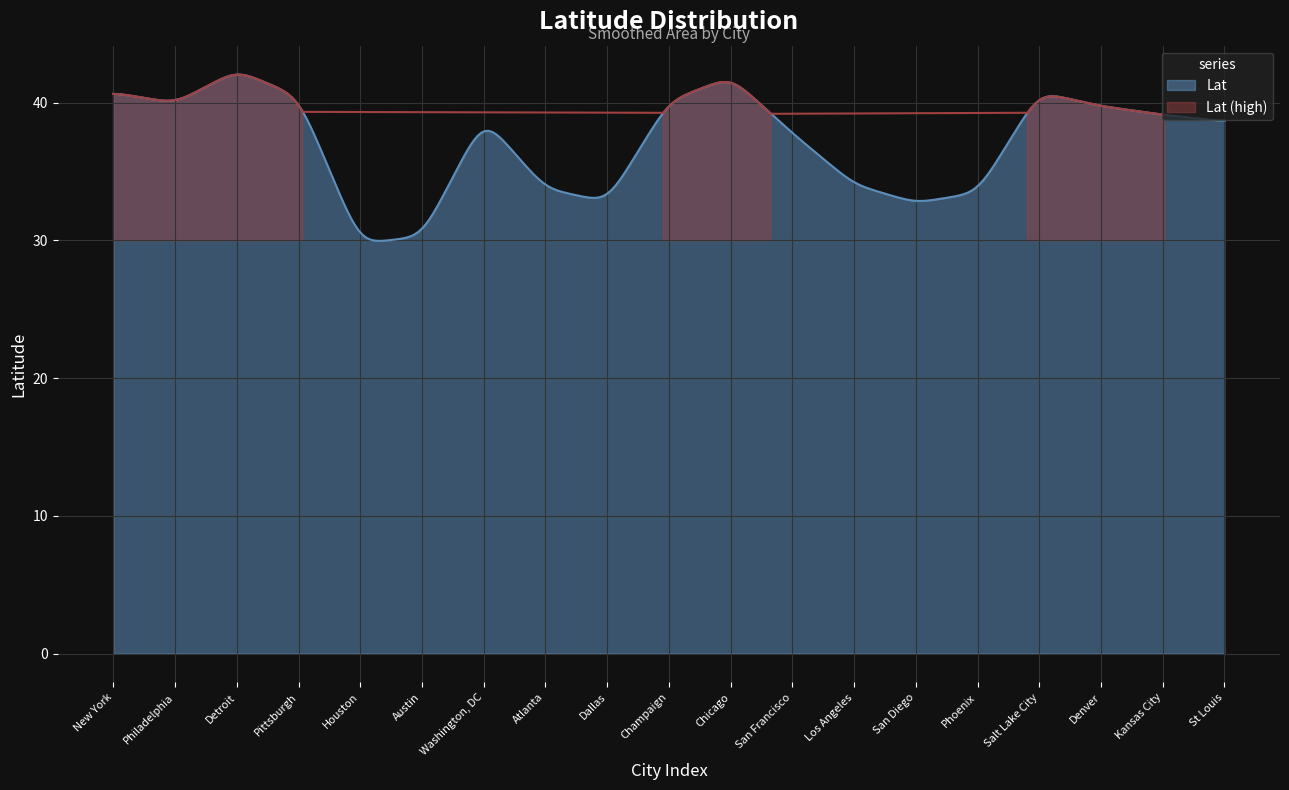

At which category does the chart reach its peak across all series?

Detroit